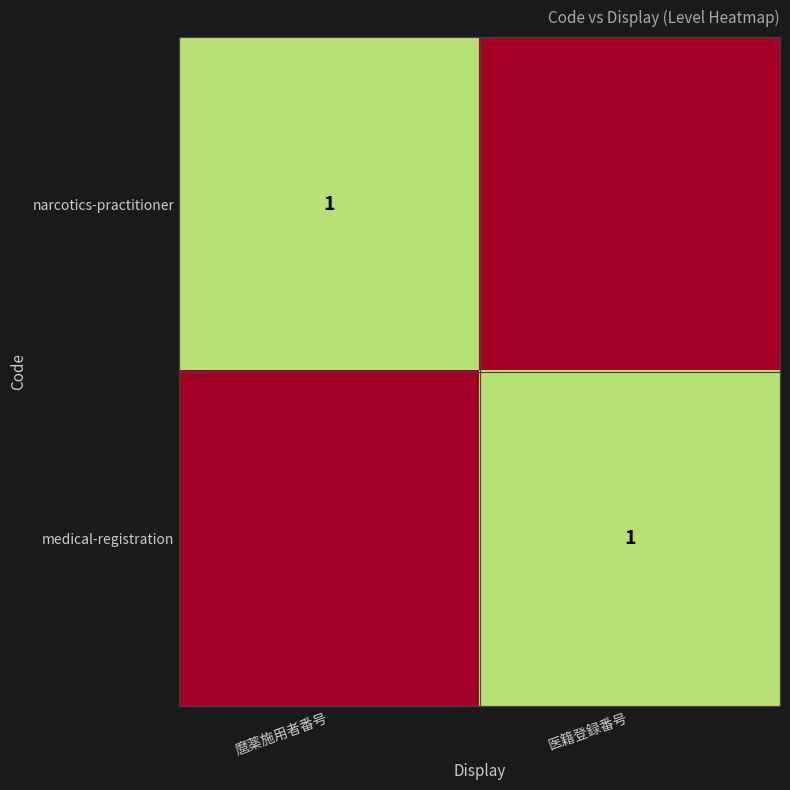

Is it true that medical-registration equals 1 at 医籍登録番号?

True